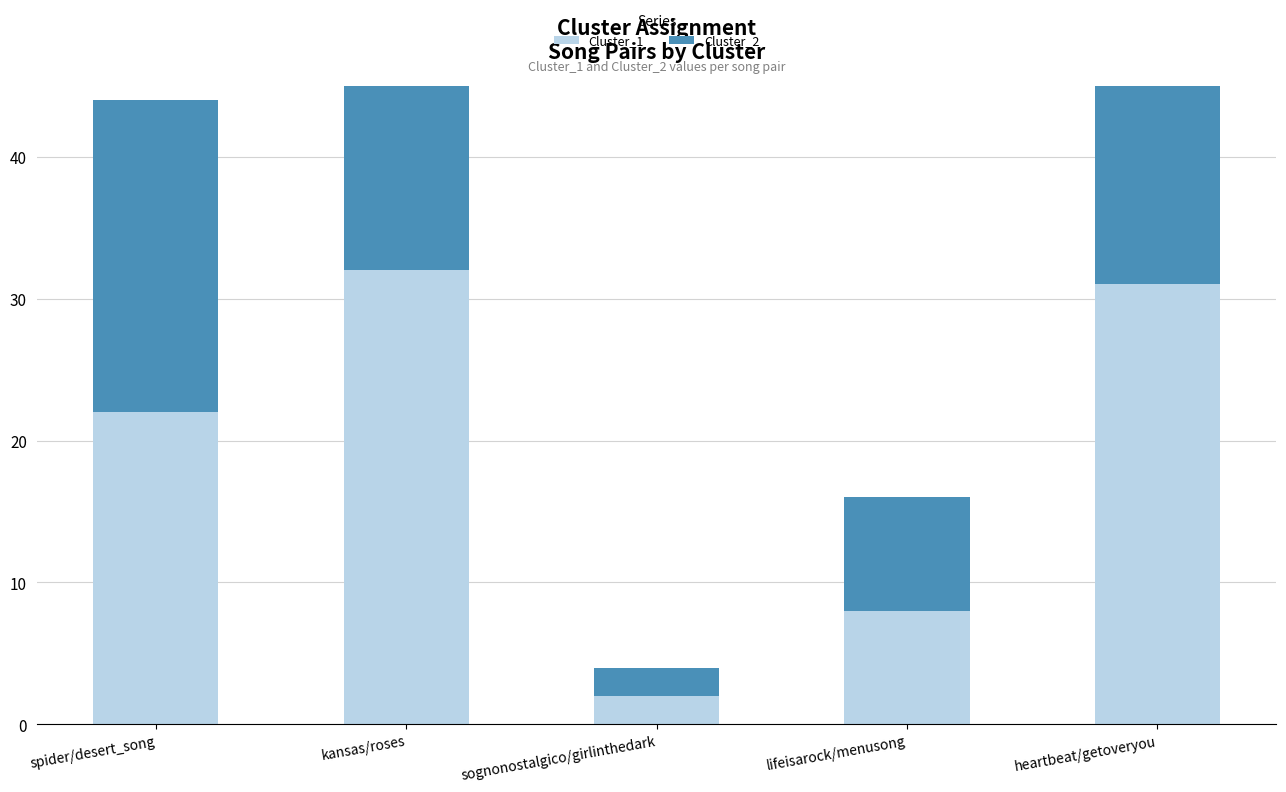

At which label is Cluster_2 closest to 17?

spider/desert_song